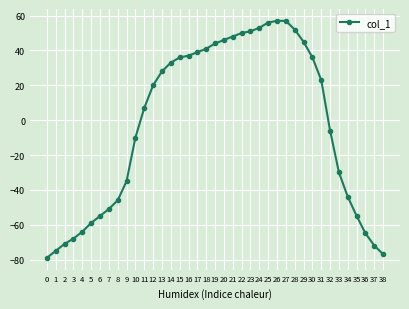

What is the difference between the maximum and second lowest values?

134